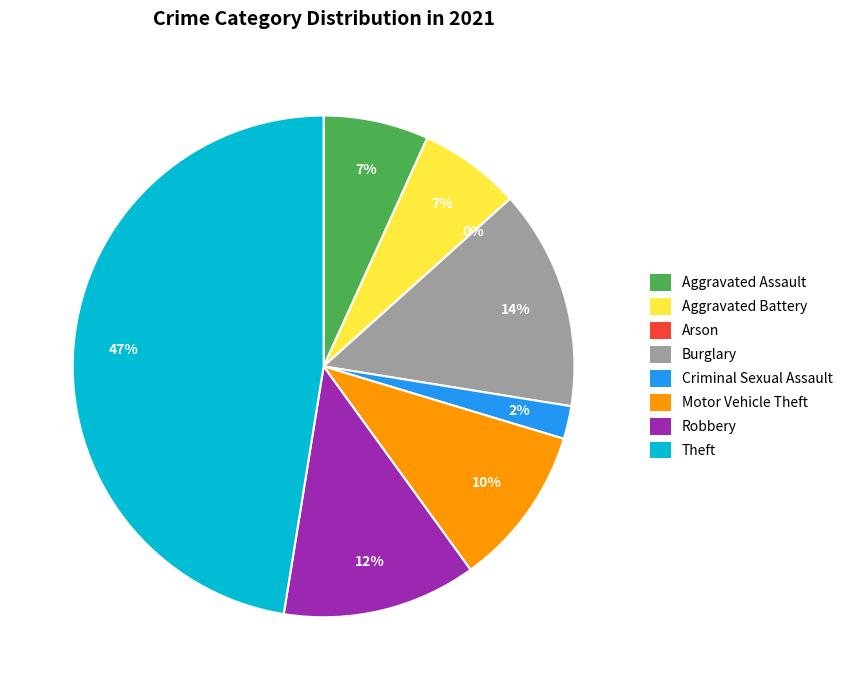

How many slices are in this pie chart?

8